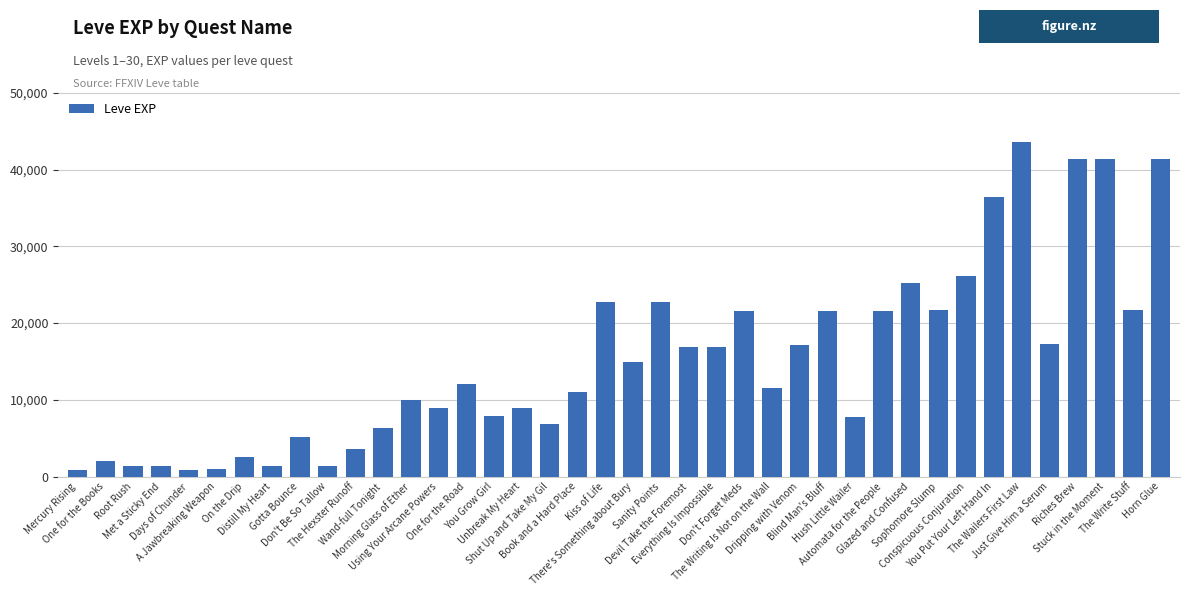

Between Devil Take the Foremost and Wand-full Tonight, which is larger?

Devil Take the Foremost